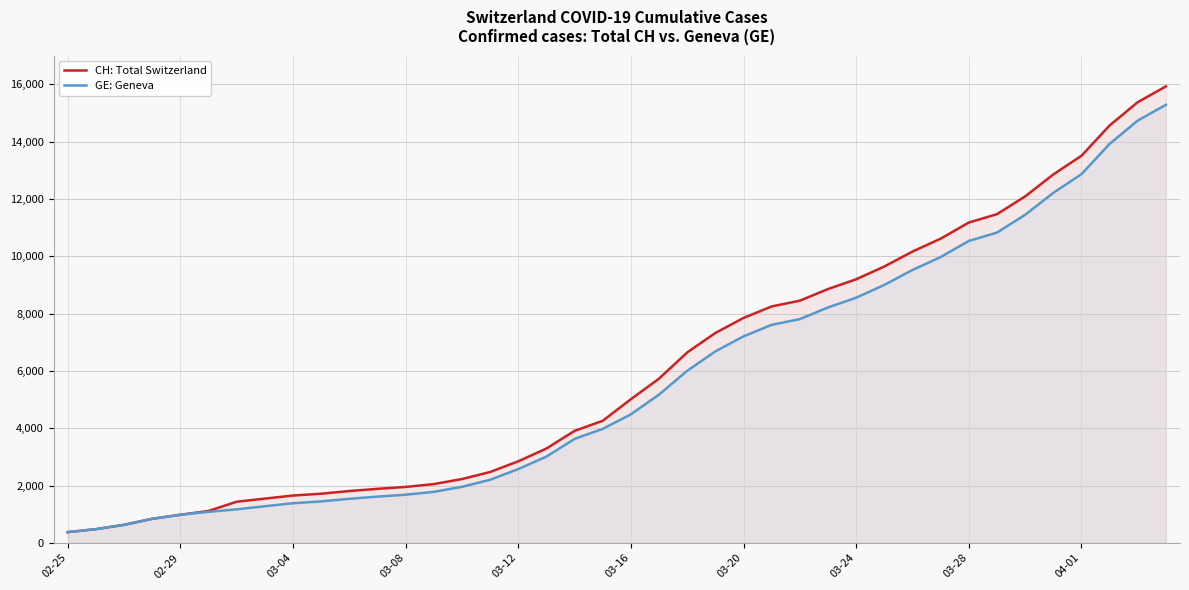

What is the highest value of the CH: Total Switzerland series?

15926